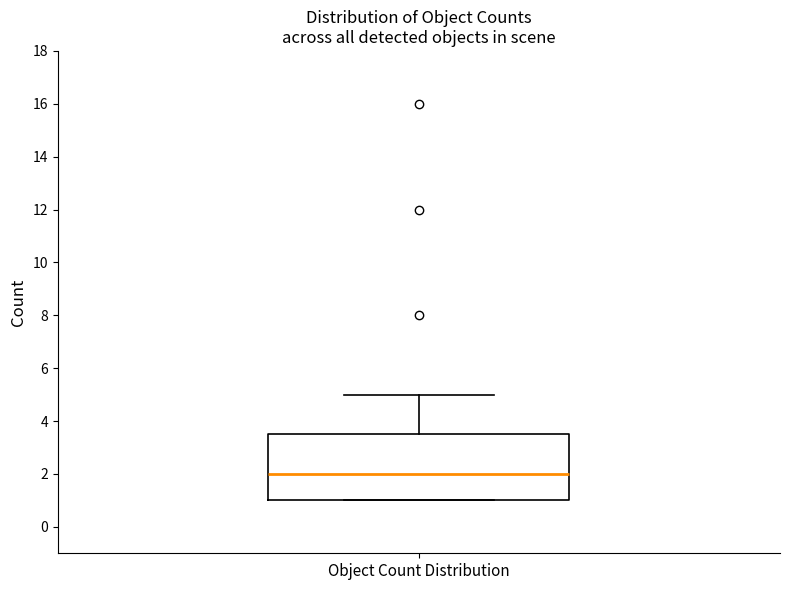

Transcribe this box plot: give where the median line is, the range the box spans, and where the two whiskers end, as read against the y-axis. The values are not printed on the chart, so give them approximately, as read against the axis.

median 2.0, box 1.0 to 3.6, whiskers 1.0 to 5.0